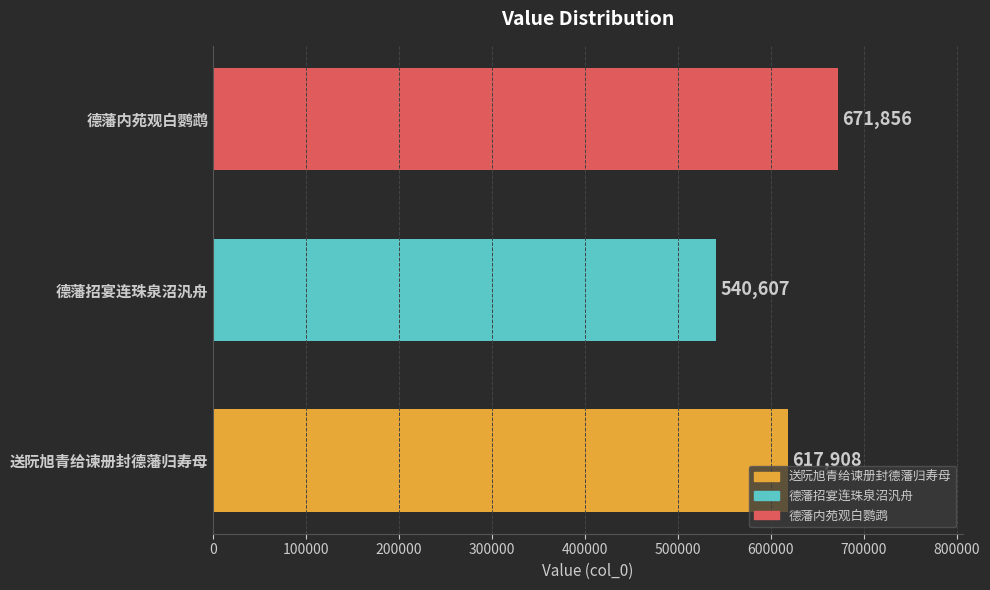

Approximately how many times larger is the value at 送阮旭青给谏册封德藩归寿母 compared to 德藩招宴连珠泉沼汎舟?

1.1